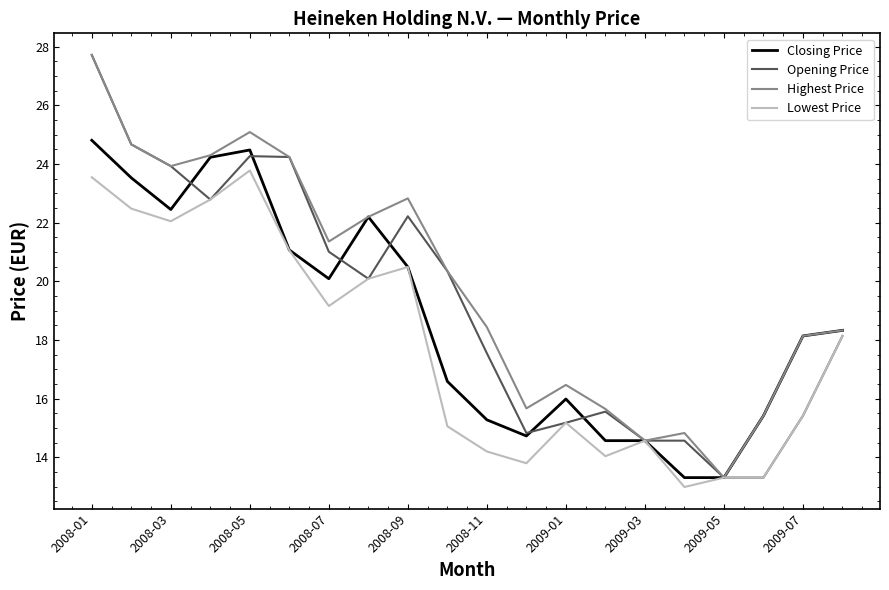

Which series has the largest total across all categories?

Highest Price